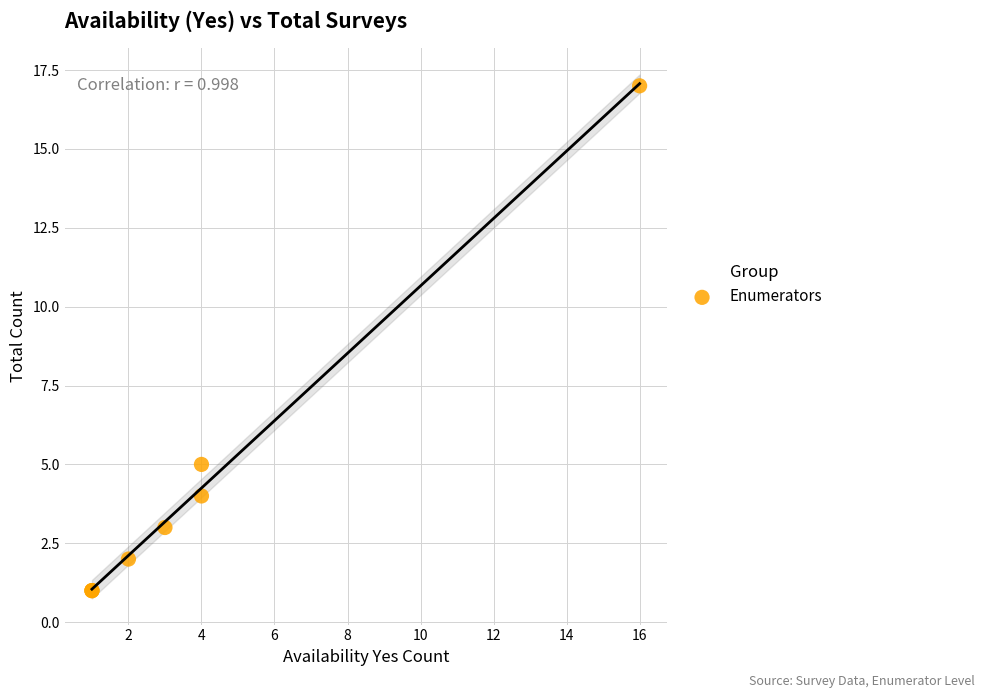

What Y value in the scatter plot is closest to 9?

5